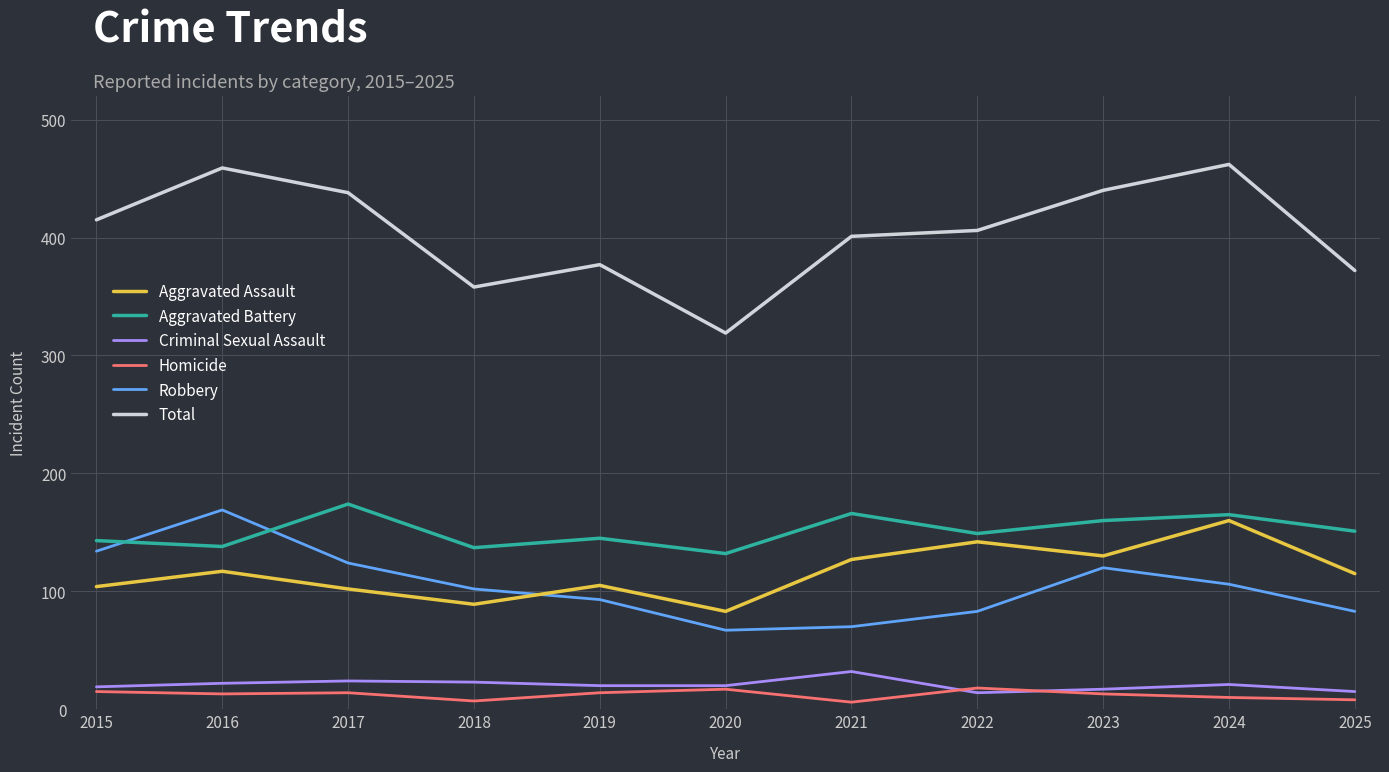

True or false: Criminal Sexual Assault and Total intersect in this chart.

False